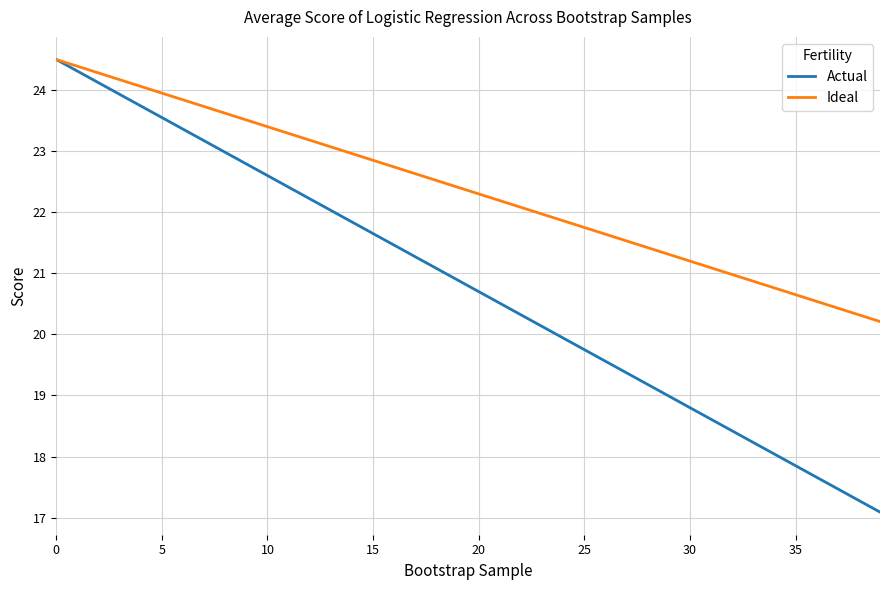

How many lines are shown in the chart?

2